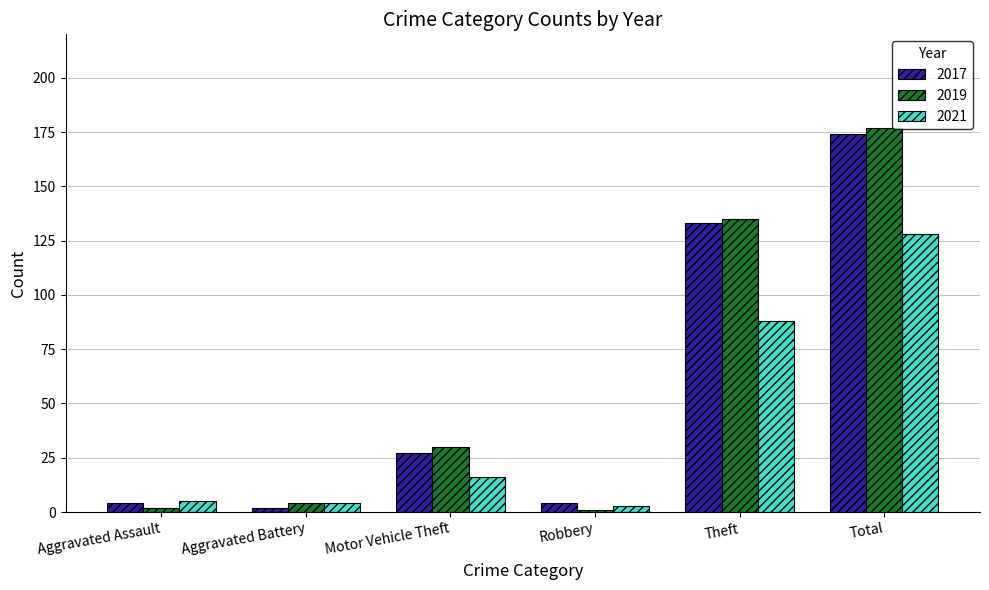

How many values in the 2021 series are below 16?

3